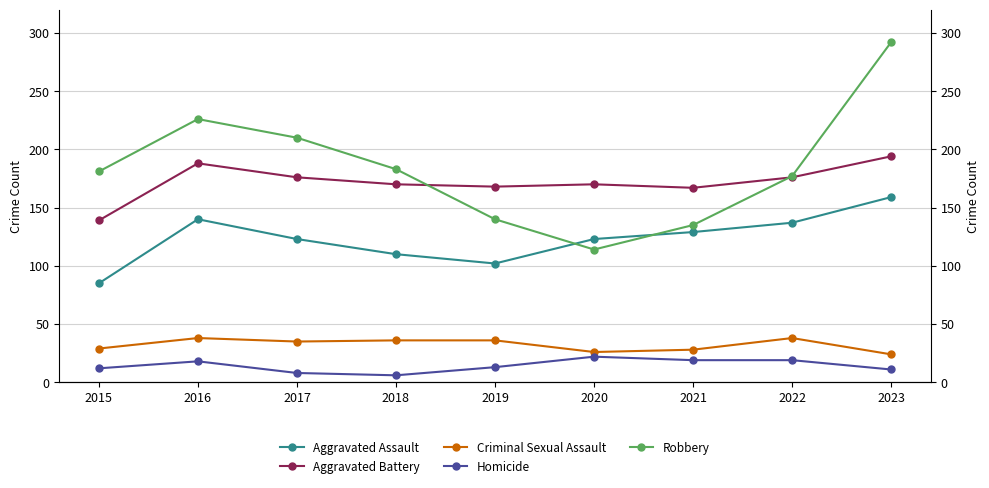

Which series has the largest range (max minus min)?

Robbery